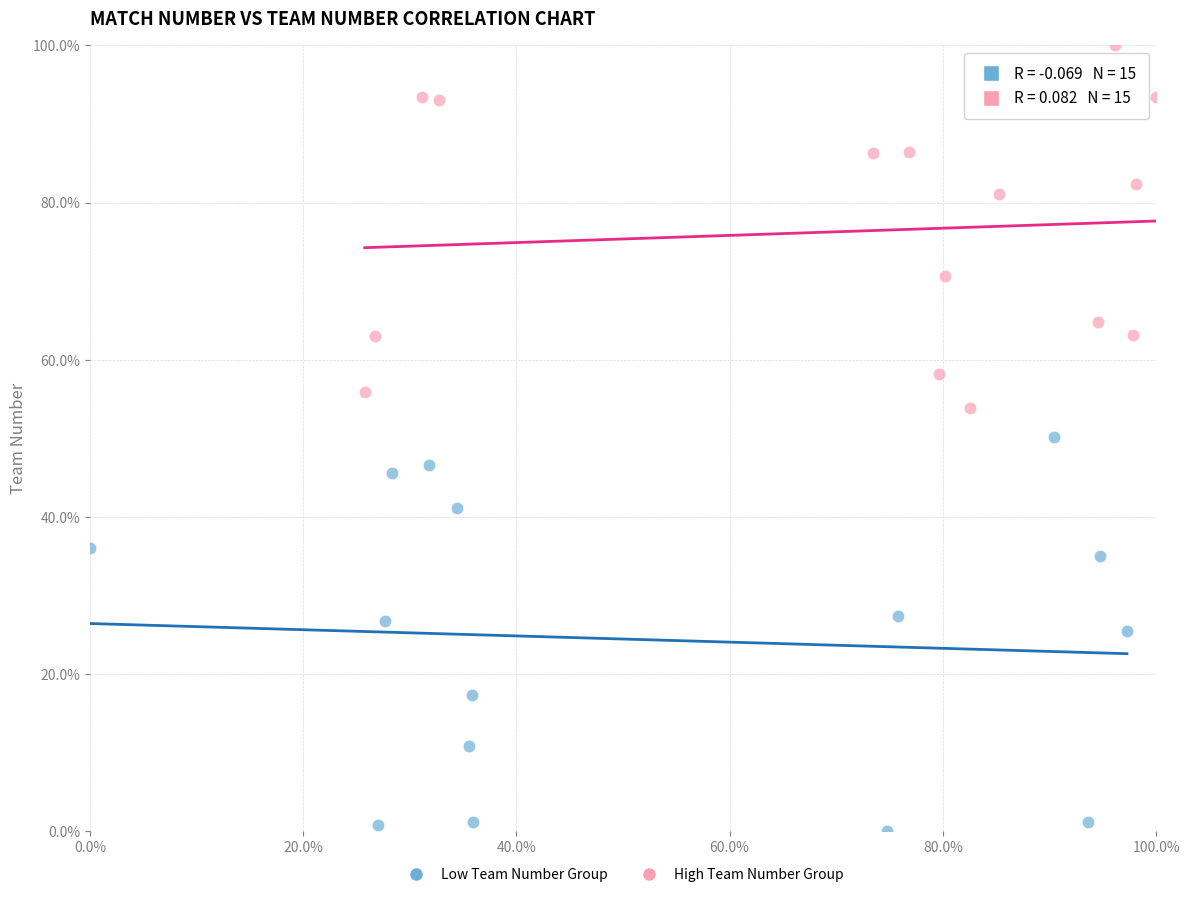

Which series contains the lowest Y value?

Low Team Number Group